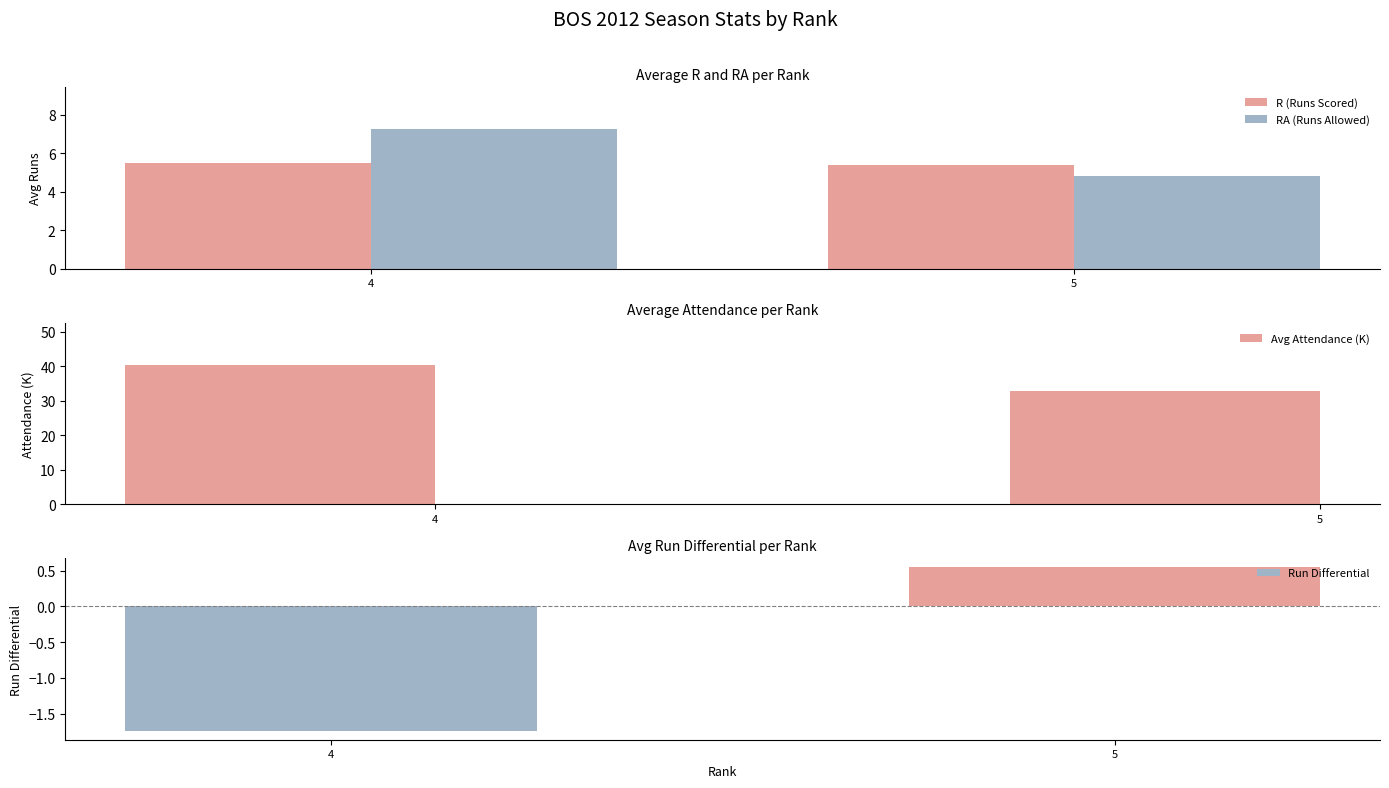

Between 5 and 4, which is larger?

4